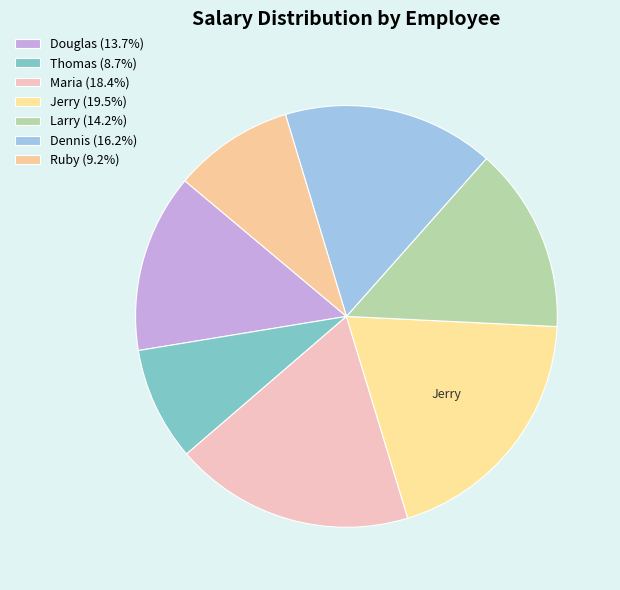

To the nearest percent, what portion does Jerry represent?

20%